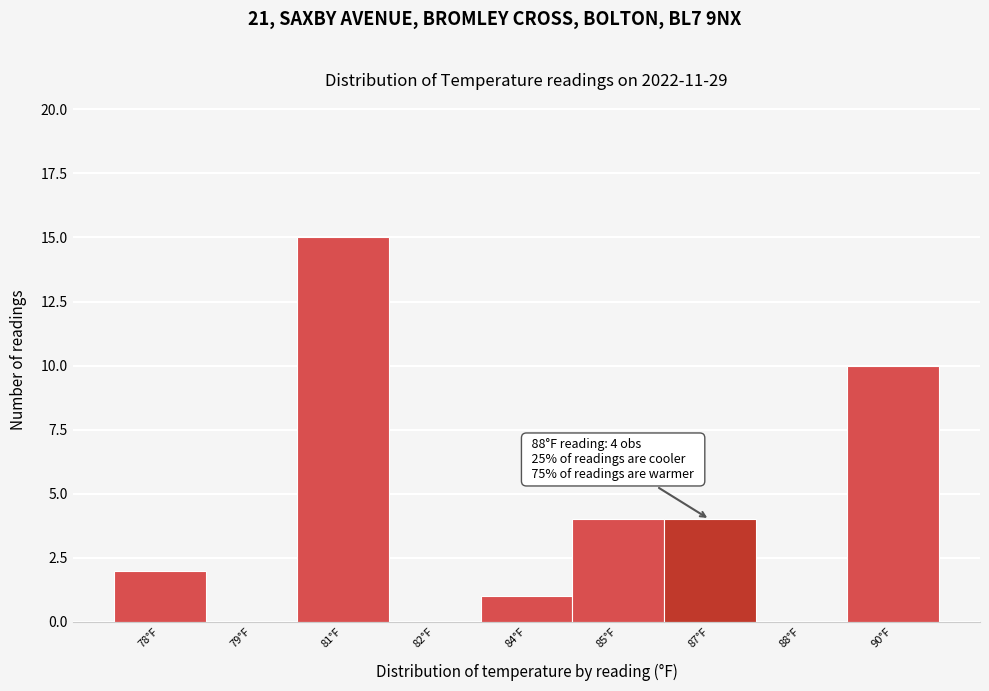

Reading right to left, extract all data points from this chart.

90°F=10	88°F=0	87°F=4	85°F=4	84°F=1	82°F=0	81°F=15	79°F=0	78°F=2